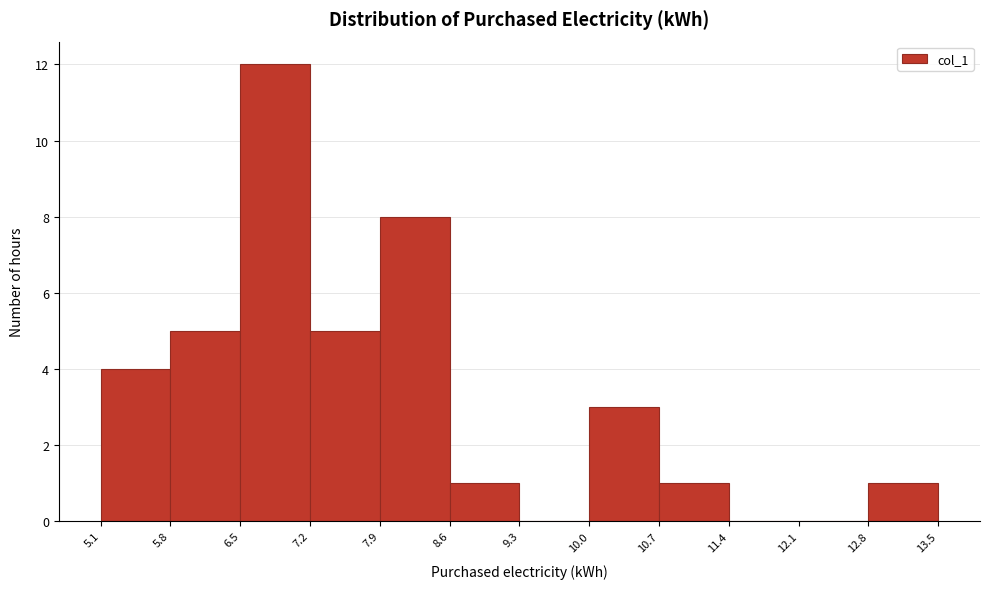

How tall is the bar that spans 8.6 to 9.3 on the x-axis? The values are not printed on the chart, so give them approximately, as read against the axis.

1